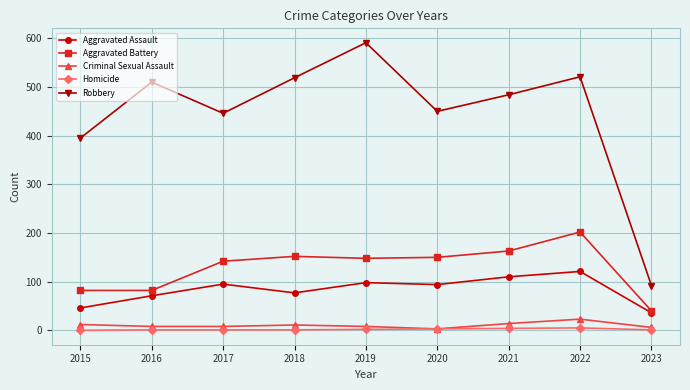

True or false: Robbery and Criminal Sexual Assault intersect in this chart.

False